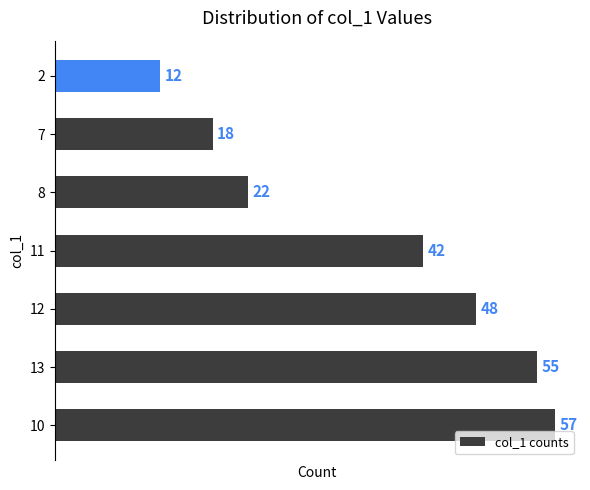

What is the sum of the values at 13 and 8?

77